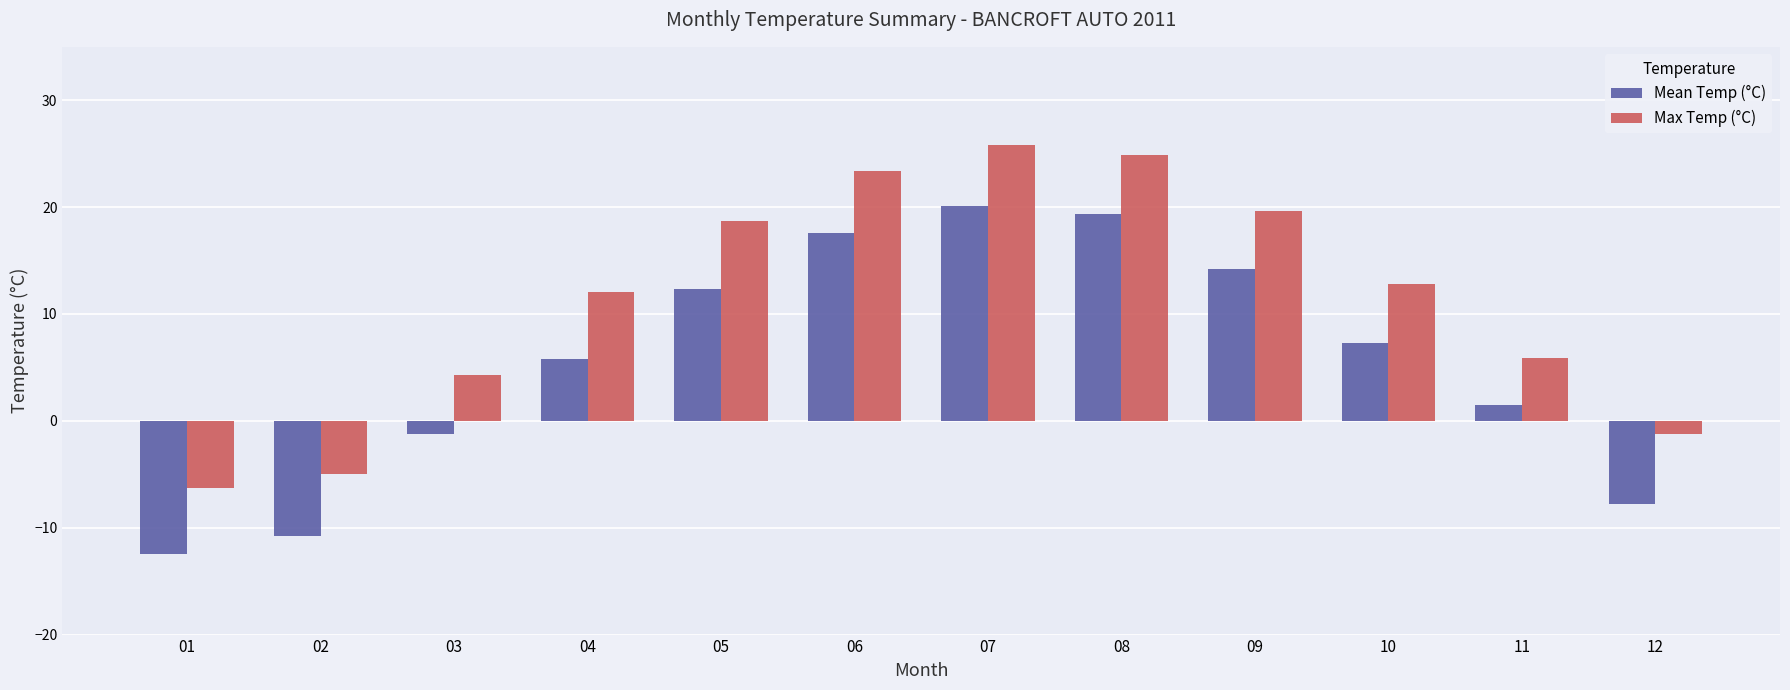

What is the value of the Max Temp (°C) bar at the 1st from the left?

-6.3